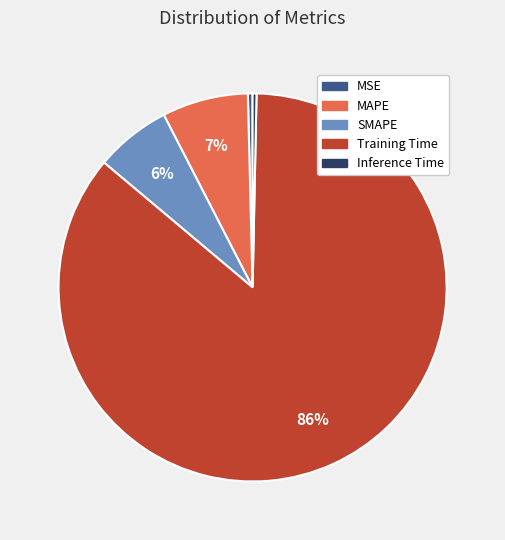

Is the sum of MAPE and SMAPE greater than half?

No